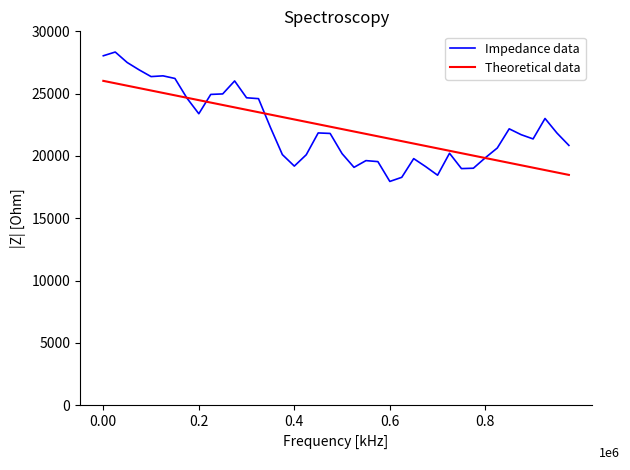

Is this an area chart (filled region under the line)?

No